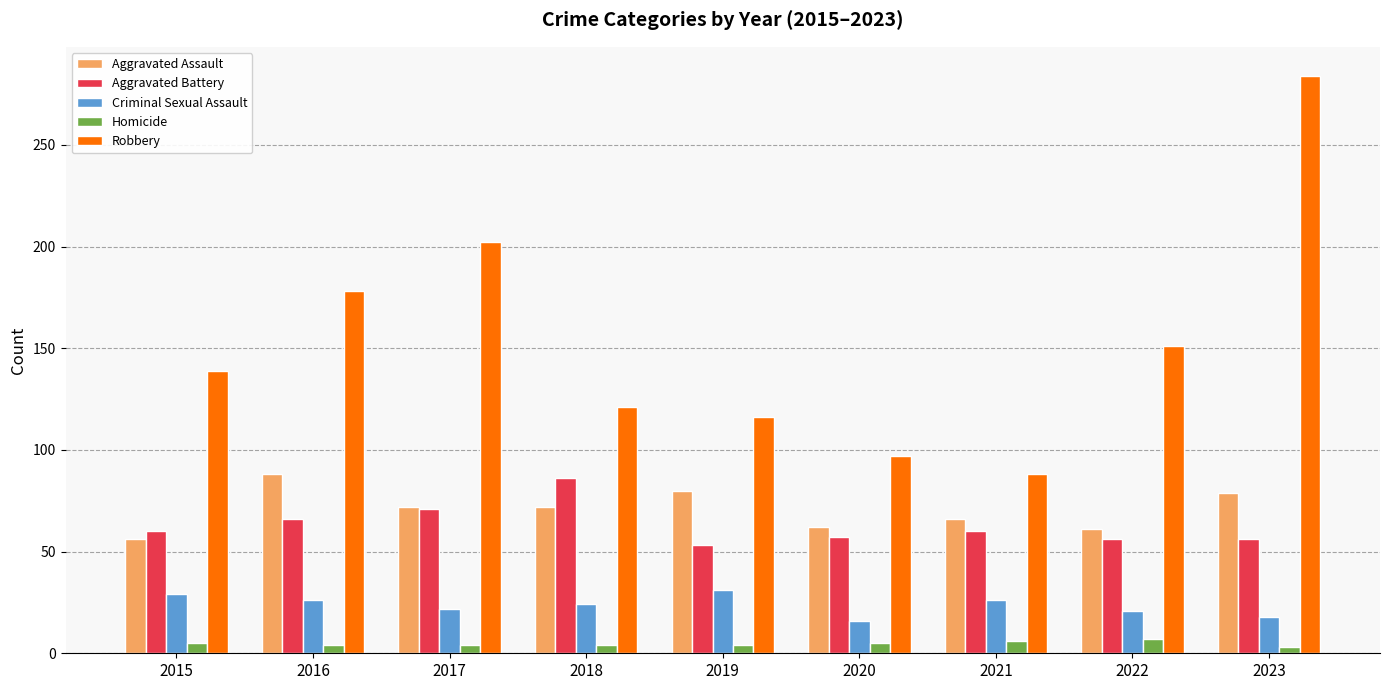

What is the sum of the Aggravated Assault values at 2020 and 2022?

123